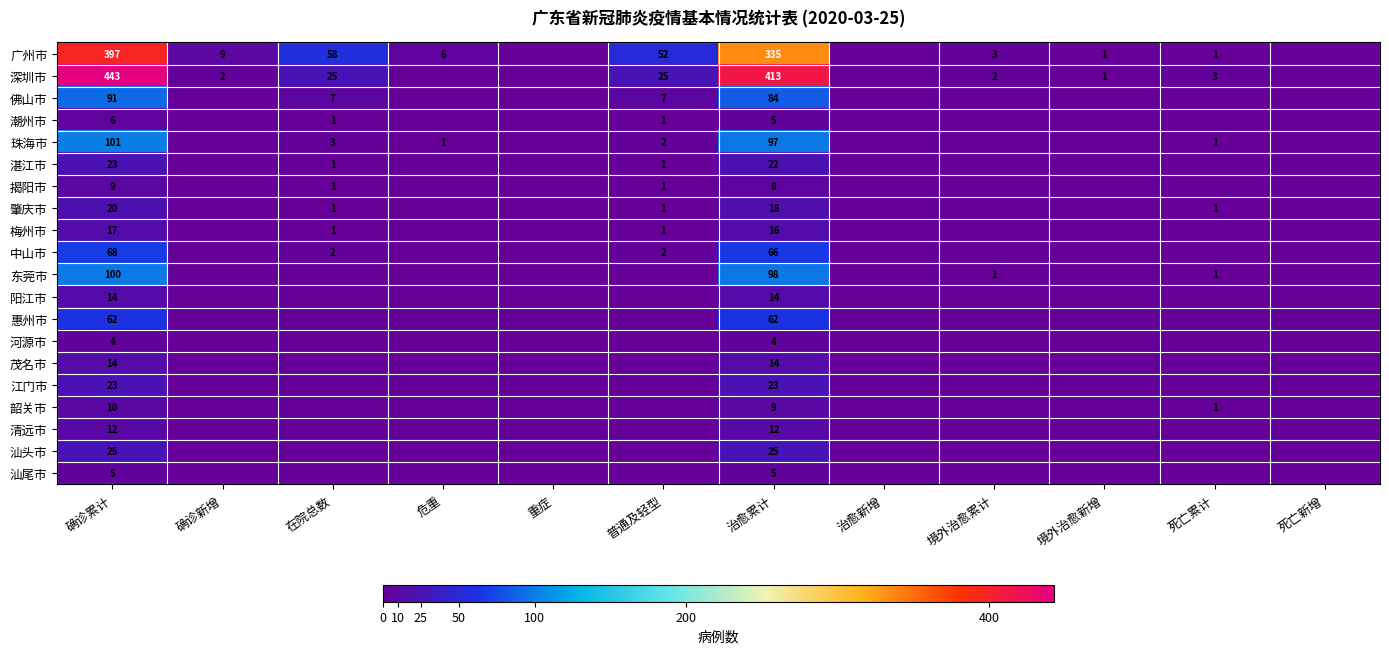

True or false: 揭阳市 has a value of 8 at 治愈累计.

True